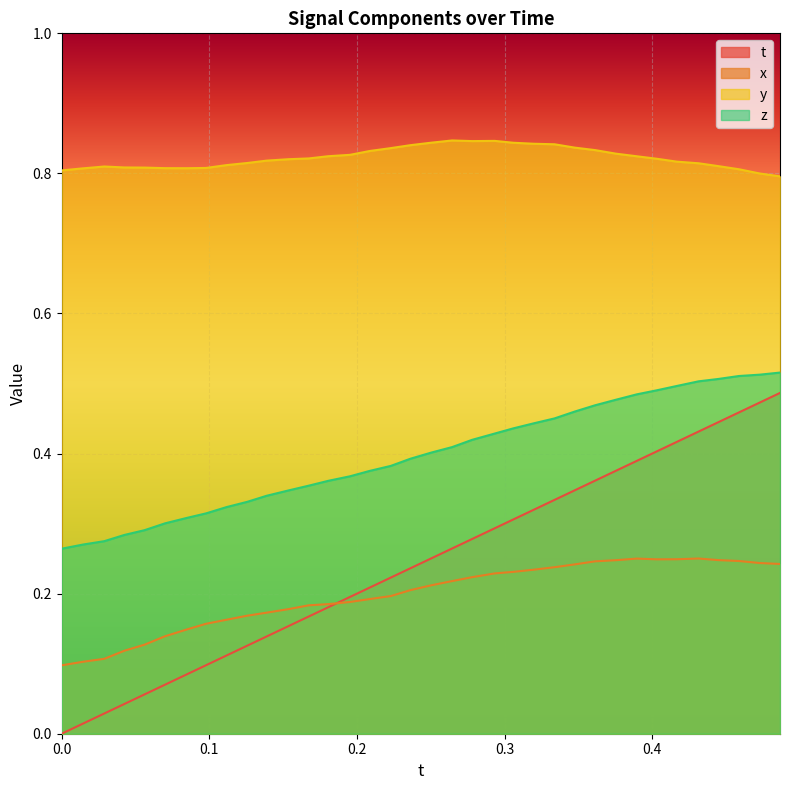

True or false: x has more than 2 points higher than both neighbors.

False